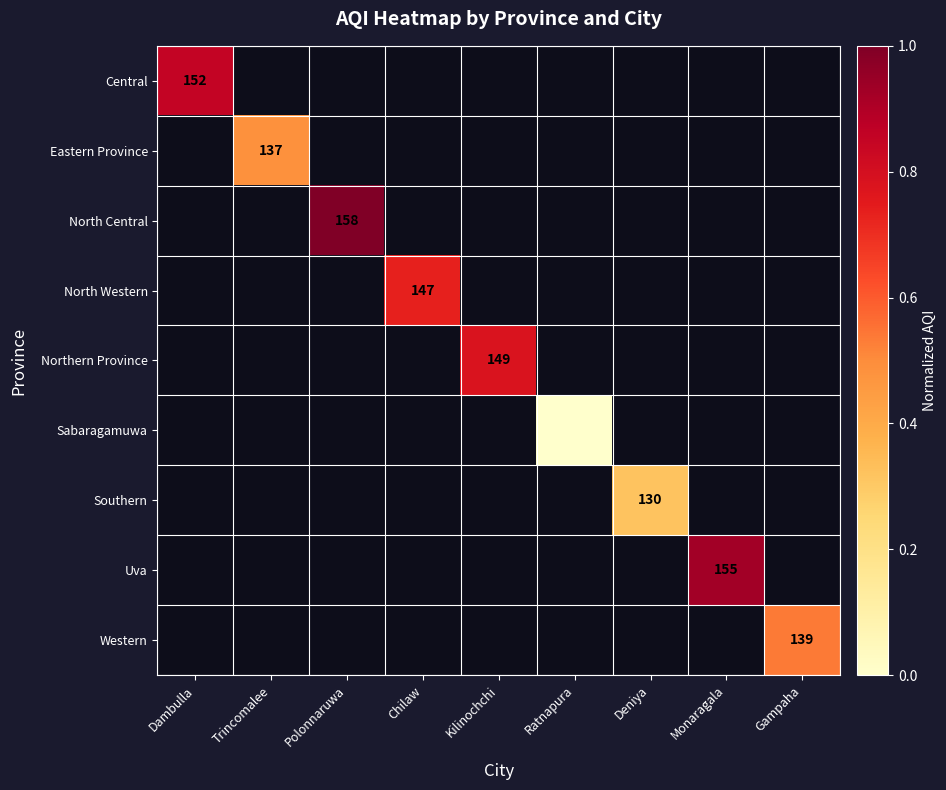

Count the number of data series in this chart.

9